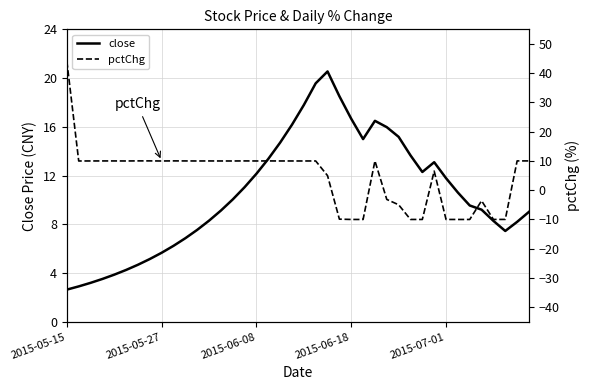

At how many categories does at least one series exceed -5?

40